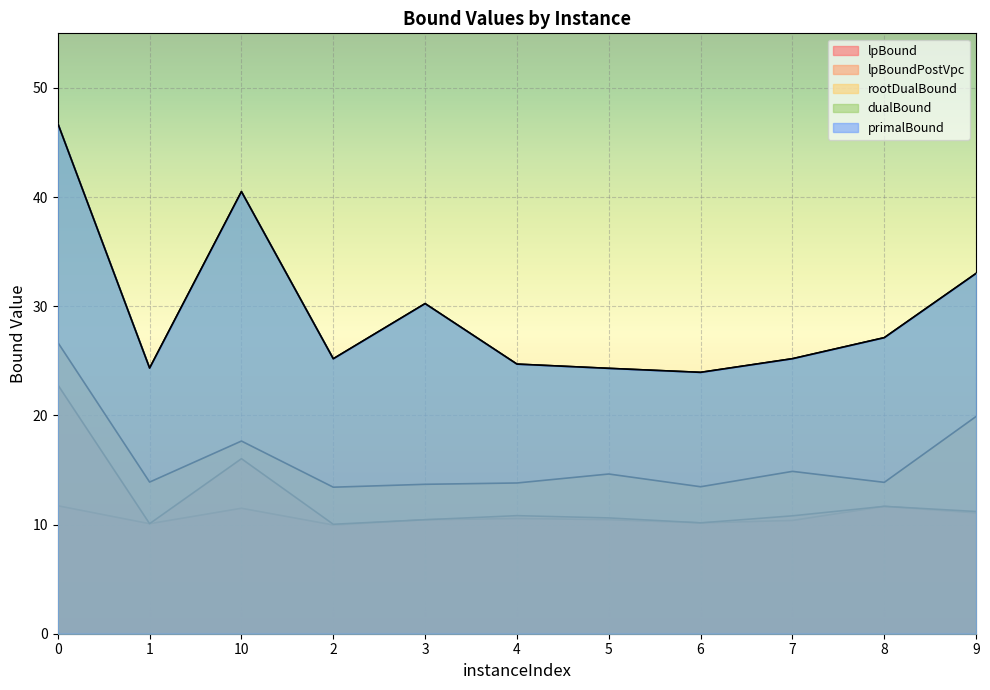

How many lines are shown in the chart?

5